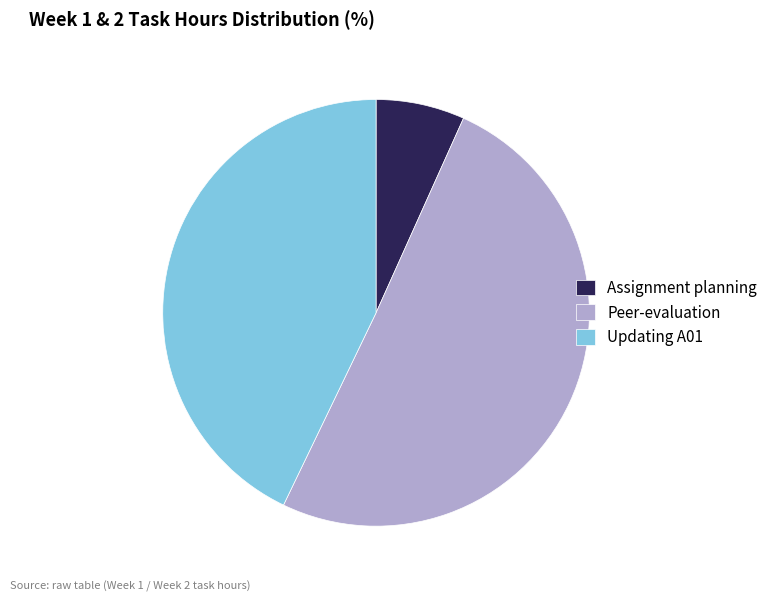

Which slice represents more than half of the pie?

Peer-evaluation